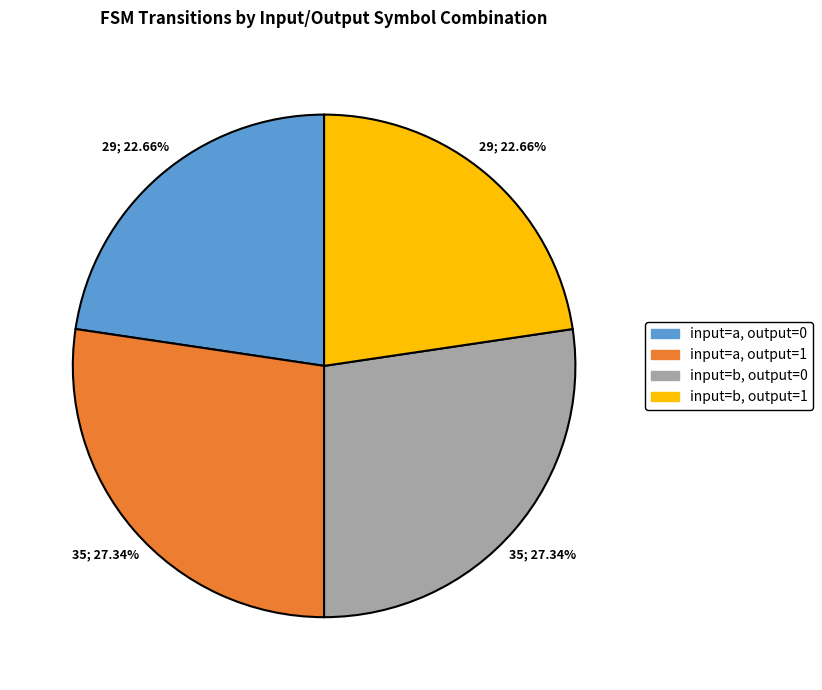

Approximately how many times larger is the value at input=a, output=1 compared to input=a, output=0?

1.2